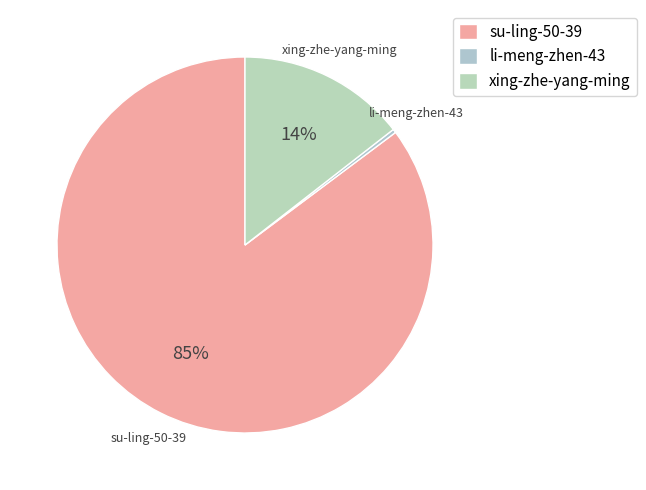

To the nearest percent, what is the average slice percentage?

33%